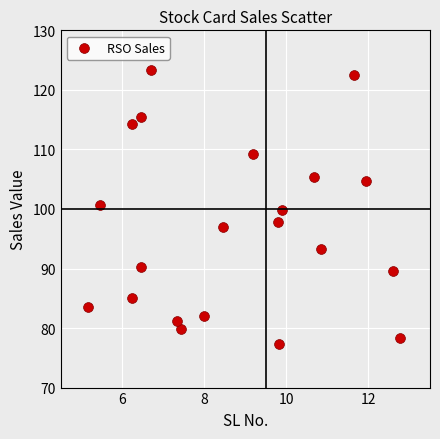

What is the range of X values (max minus min)?

7.6